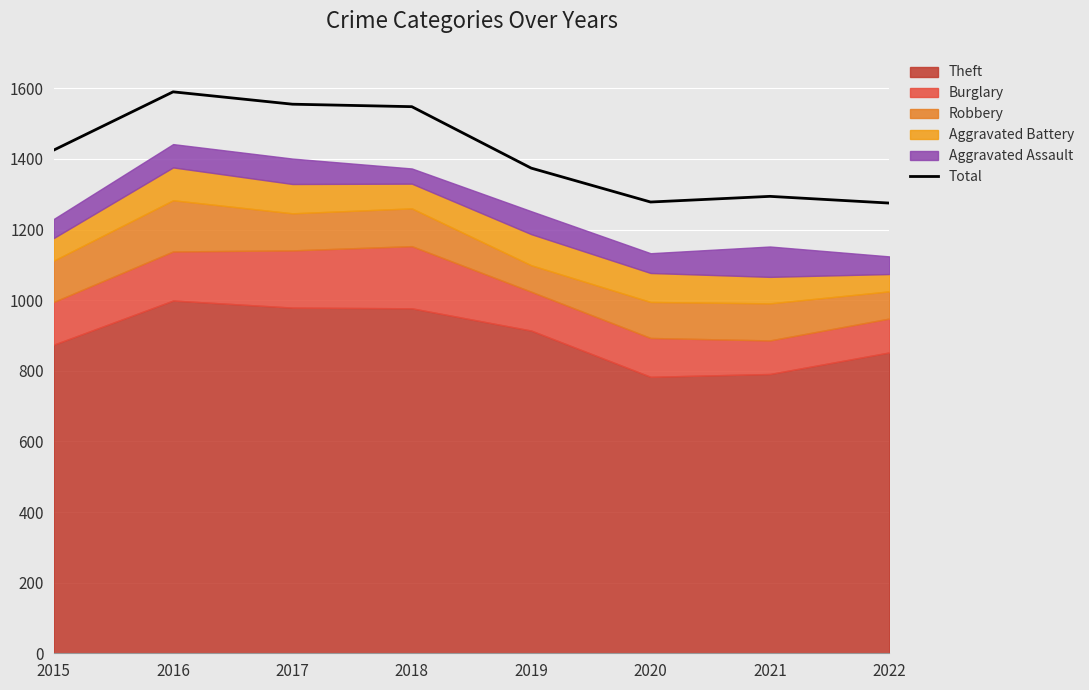

What is the value of the 5th point from the left?

1374